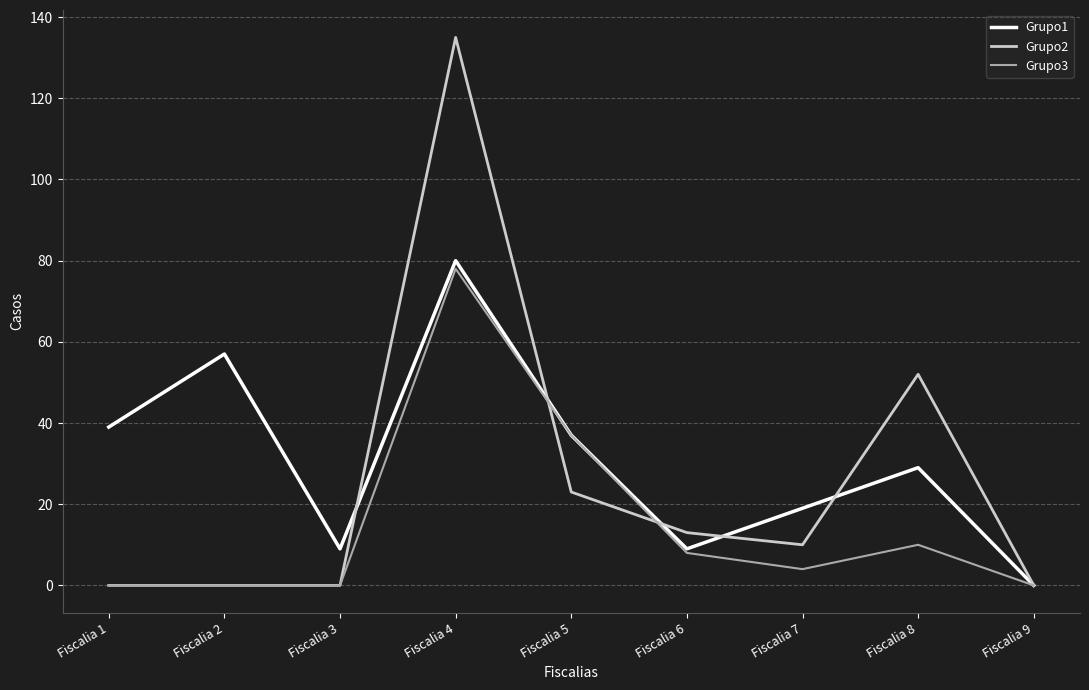

Rank the series by their average value, from highest to lowest.

Grupo1, Grupo2, Grupo3